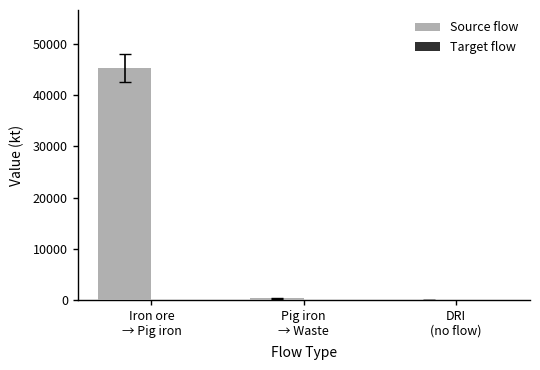

What is the maximum value shown in the chart?

45304.3